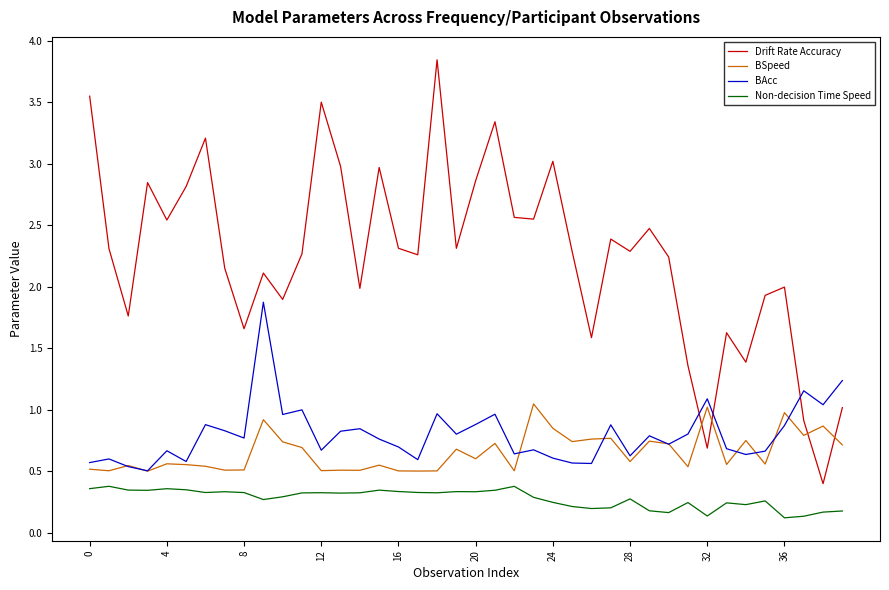

Which series has the largest total across all categories?

Drift Rate Accuracy